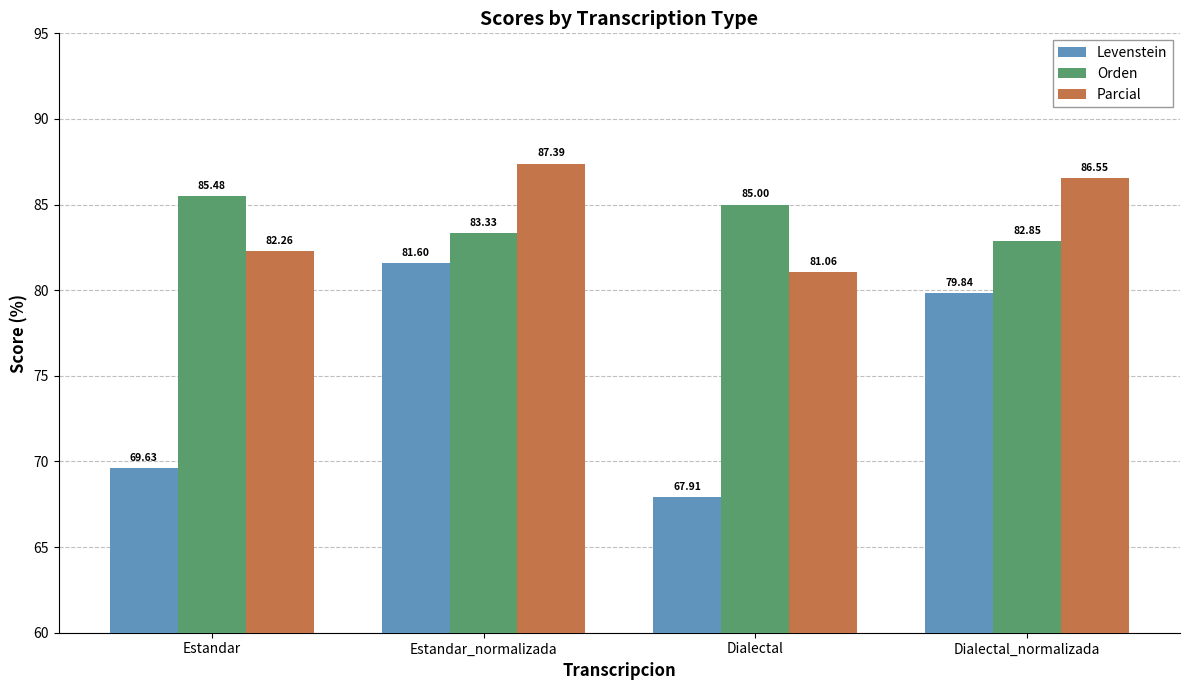

Rank the series at Estandar_normalizada from highest to lowest value.

Parcial, Orden, Levenstein